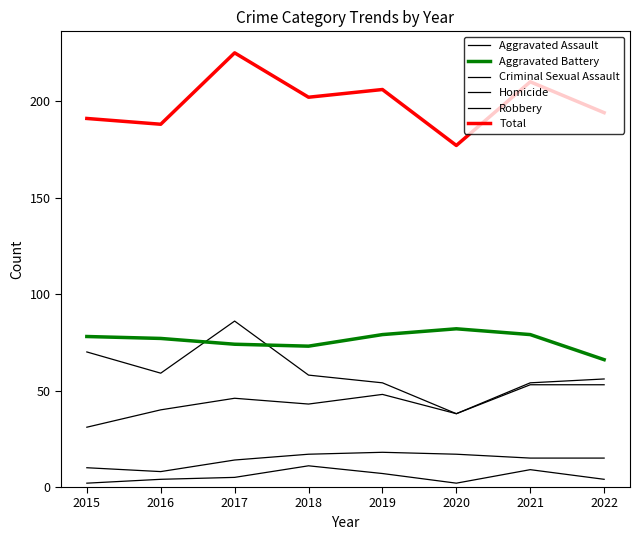

What is the highest value of the Robbery series?

86